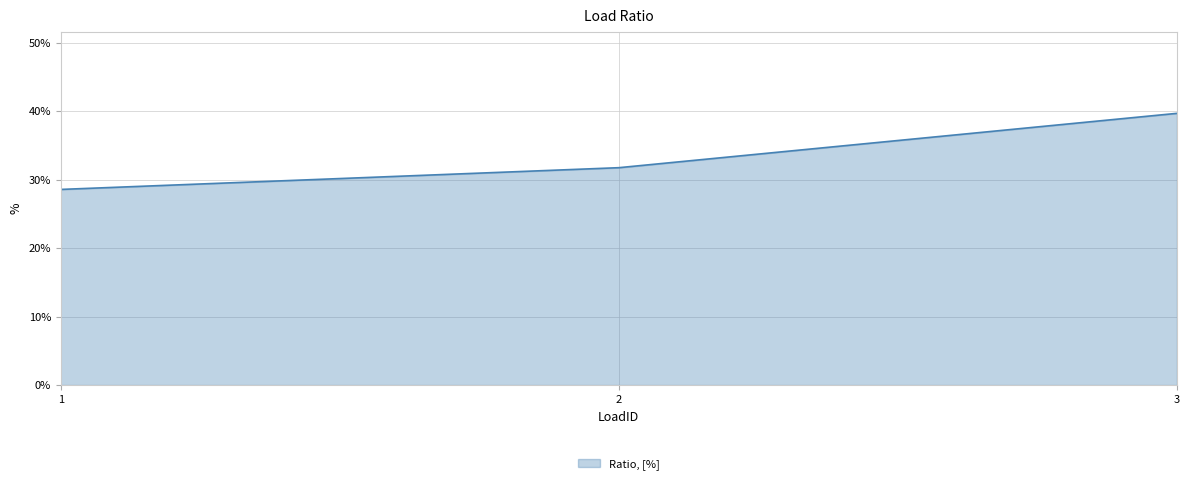

What is the value of the 1st point from the left?

0.3